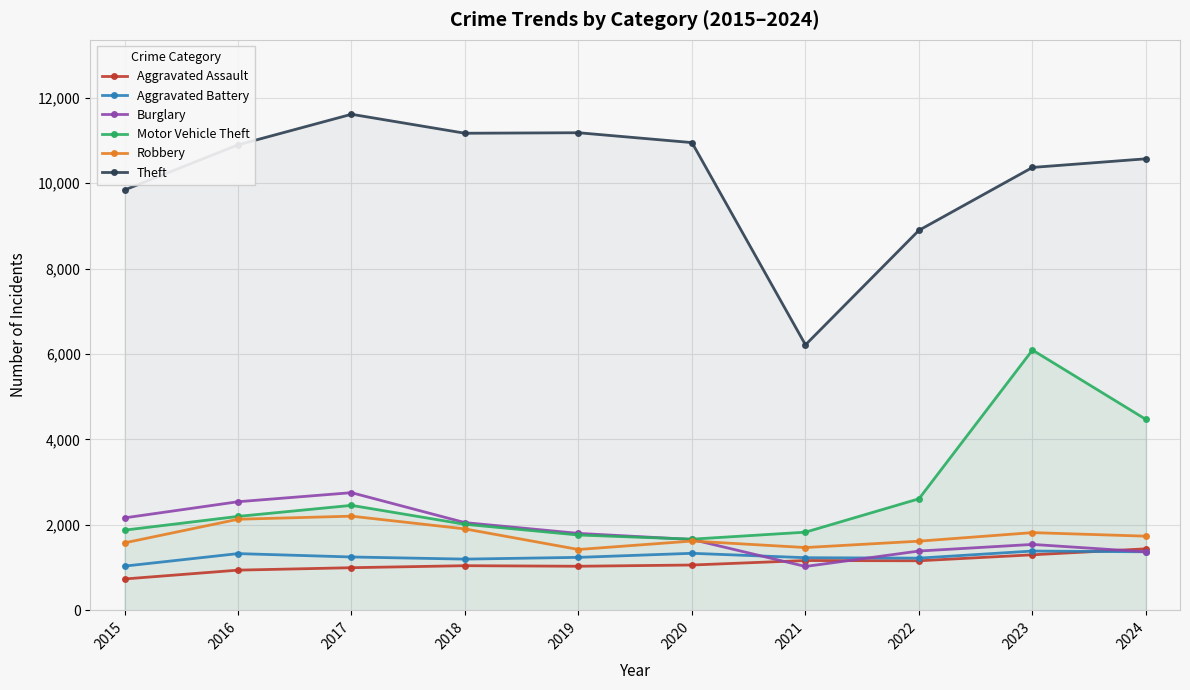

At which category does Theft reach its first local valley?

2018